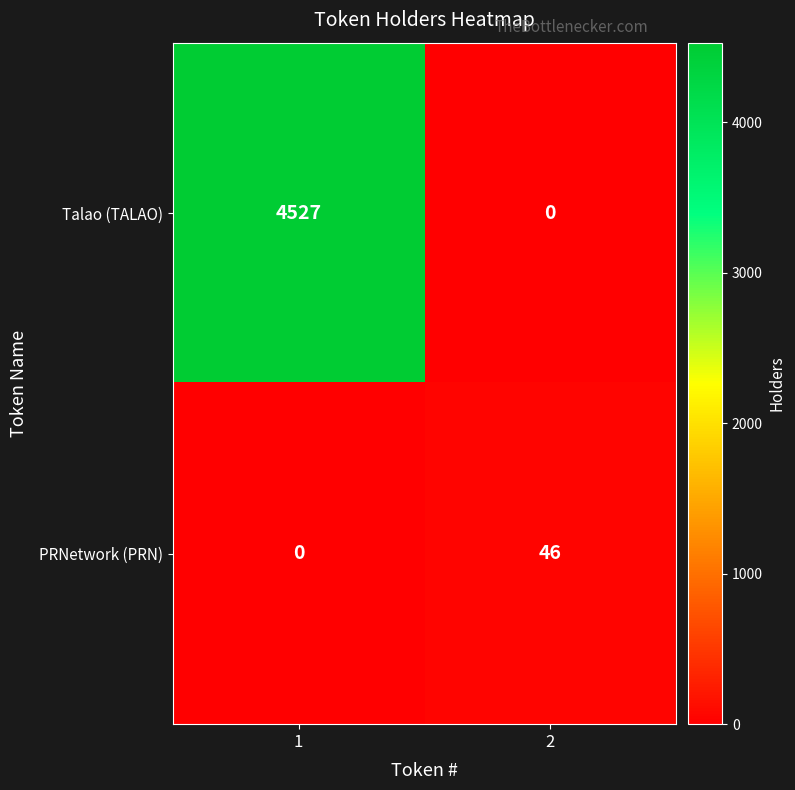

Rank the series by their maximum value, from lowest to highest.

PRNetwork (PRN), Talao (TALAO)